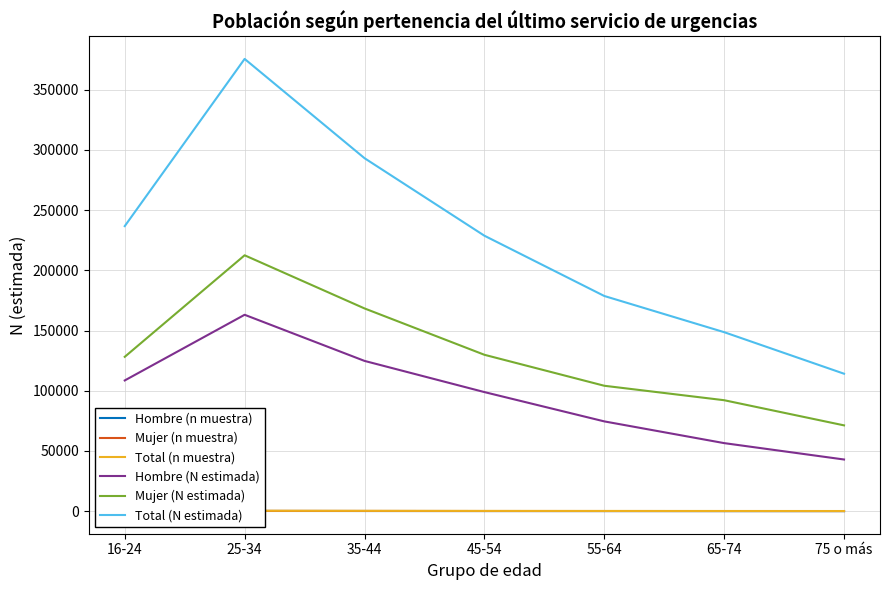

True or false: Hombre (N estimada) and Total (N estimada) intersect in this chart.

False